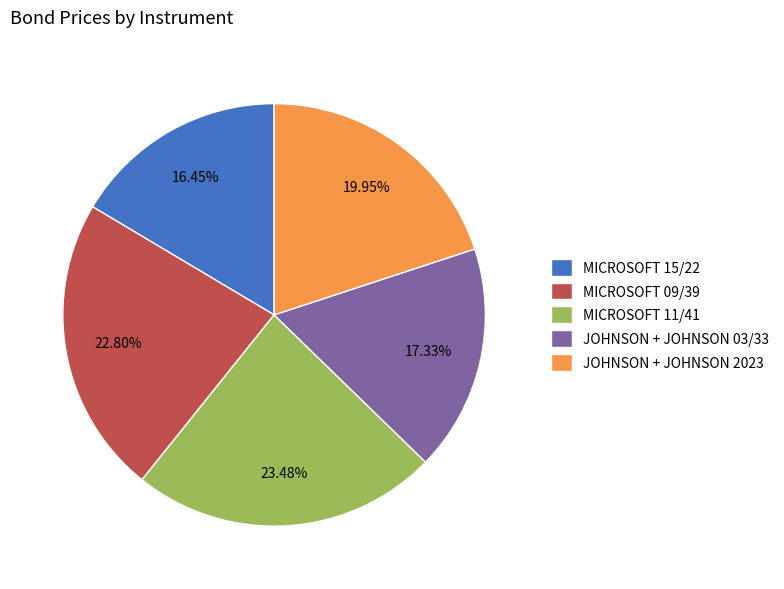

Is the sum of JOHNSON + JOHNSON 2023 and MICROSOFT 15/22 greater than half?

No